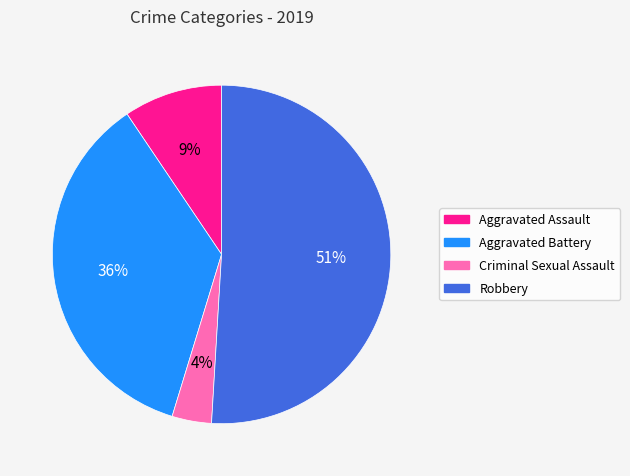

Count the number of slices in the pie.

4